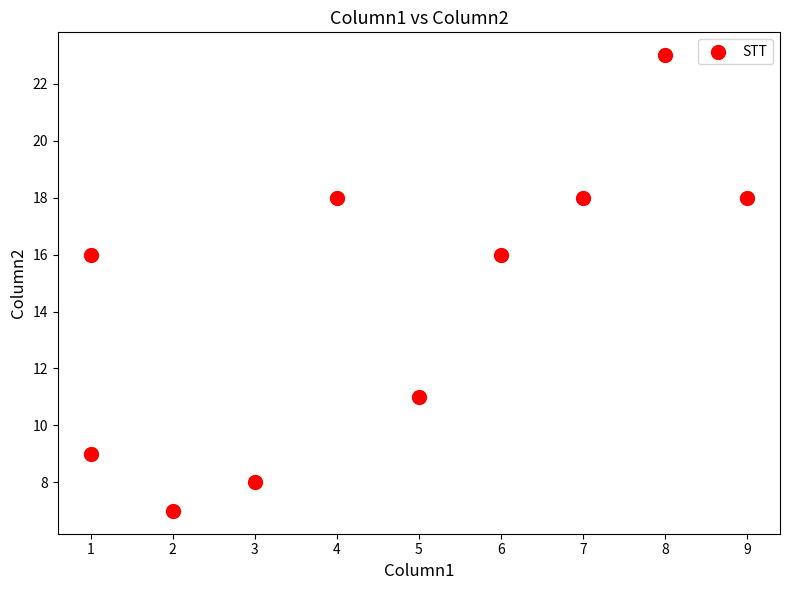

What is the range of X values (max minus min)?

8